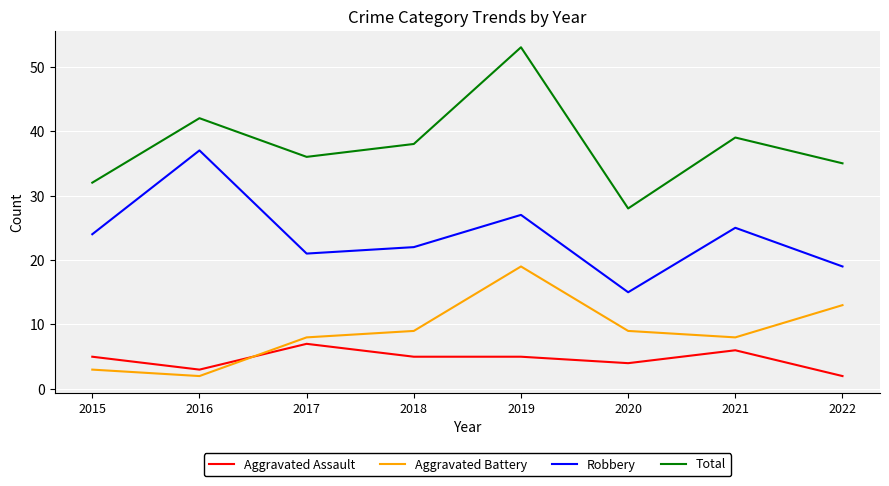

What is the minimum value for Total?

28